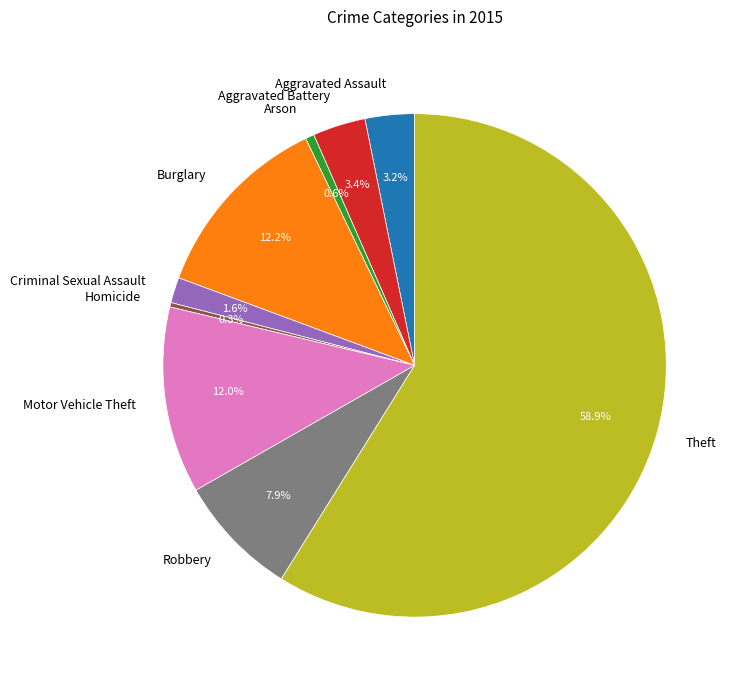

Do Motor Vehicle Theft and Burglary together represent more than half of the pie?

No